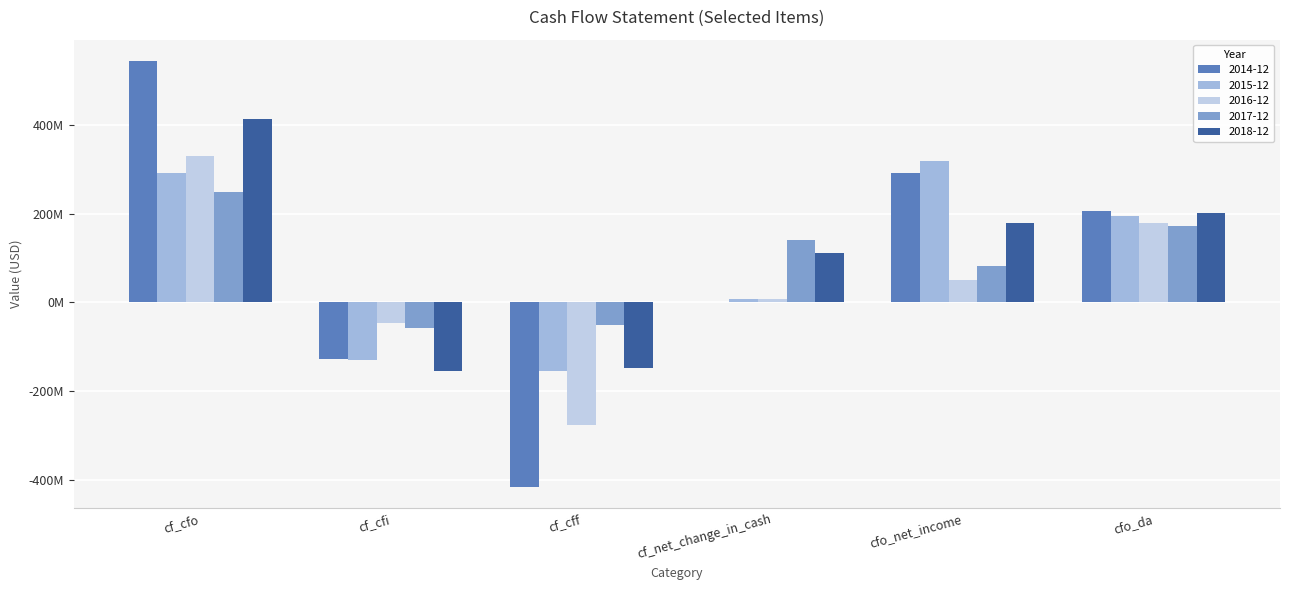

At which label is 2016-12 closest to 26?

cf_net_change_in_cash